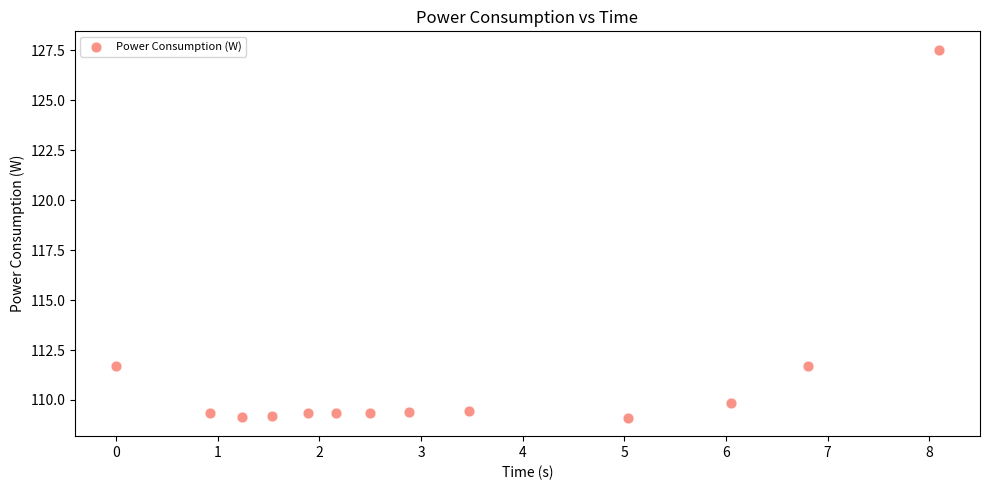

What is the range of X values (max minus min)?

8.1